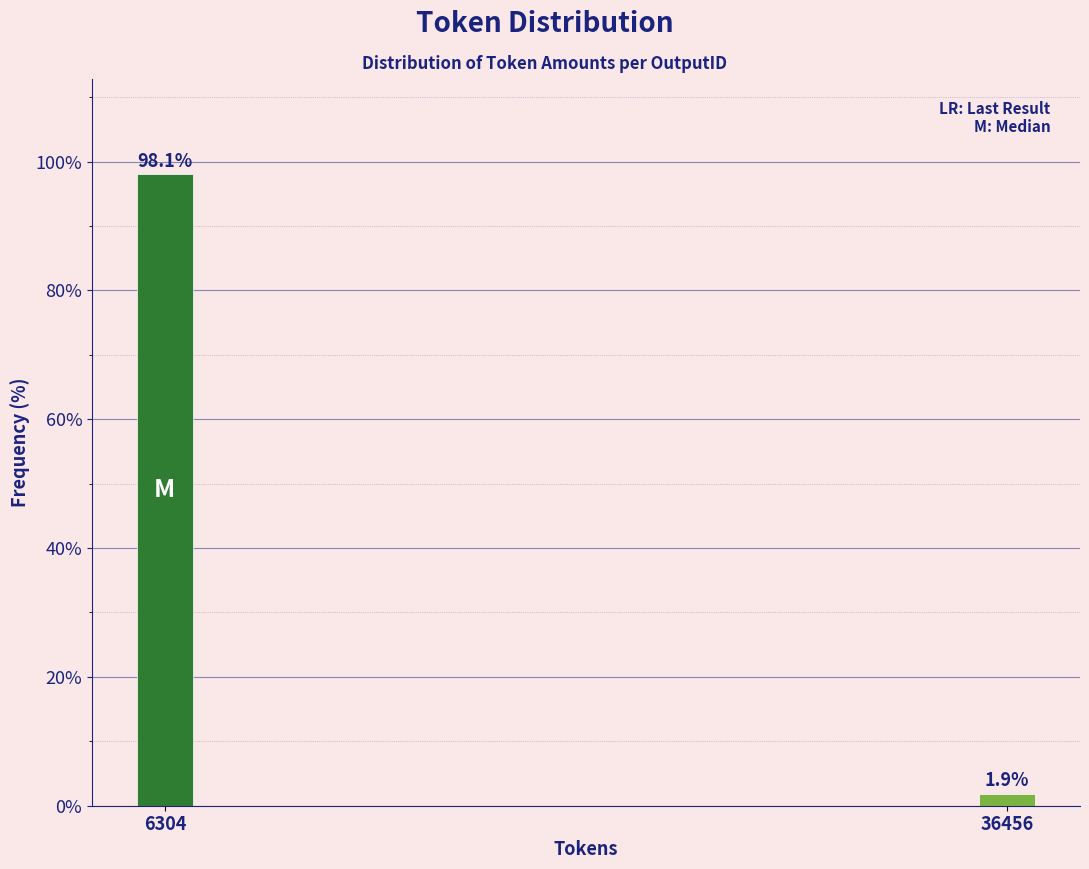

Reading right to left, list all the values displayed in this chart.

1.9	98.1